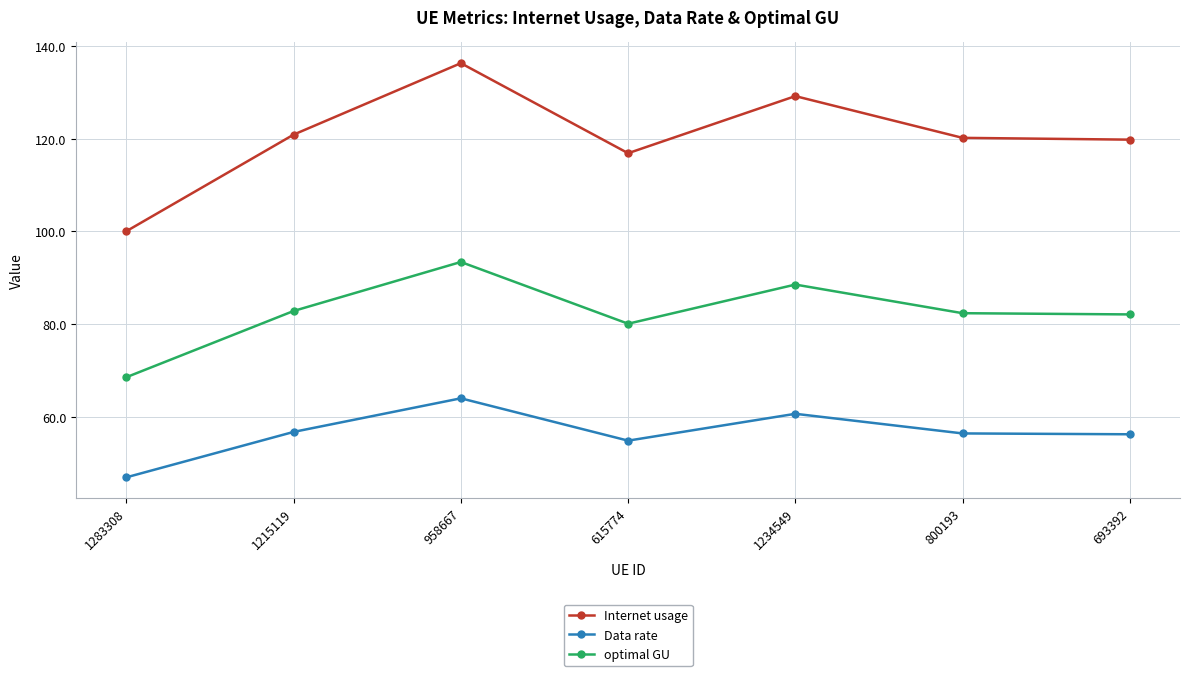

What is the difference between the maximum and minimum values in the Internet usage series?

36.2